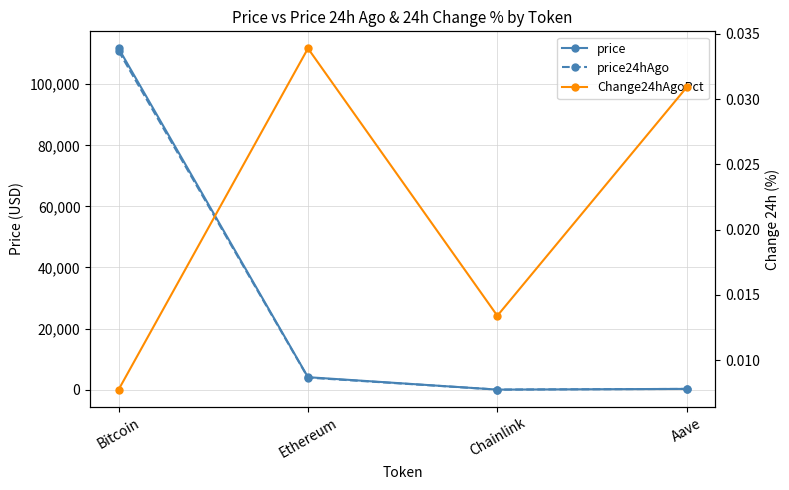

Reading left to right, extract all data points from this chart.

price: Bitcoin=111742.0	Ethereum=4080.7	Chainlink=18.7	Aave=250.2
price24hAgo: Bitcoin=110878.0	Ethereum=3942.4	Chainlink=18.4	Aave=242.4
Change24hAgoPct: Bitcoin=0.0	Ethereum=0.0	Chainlink=0.0	Aave=0.0